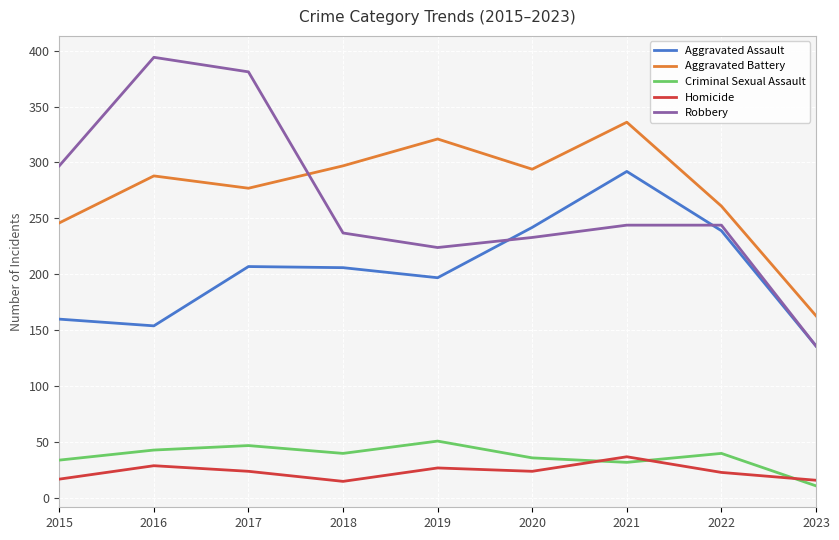

At which label does Aggravated Assault reach its minimum?

2023